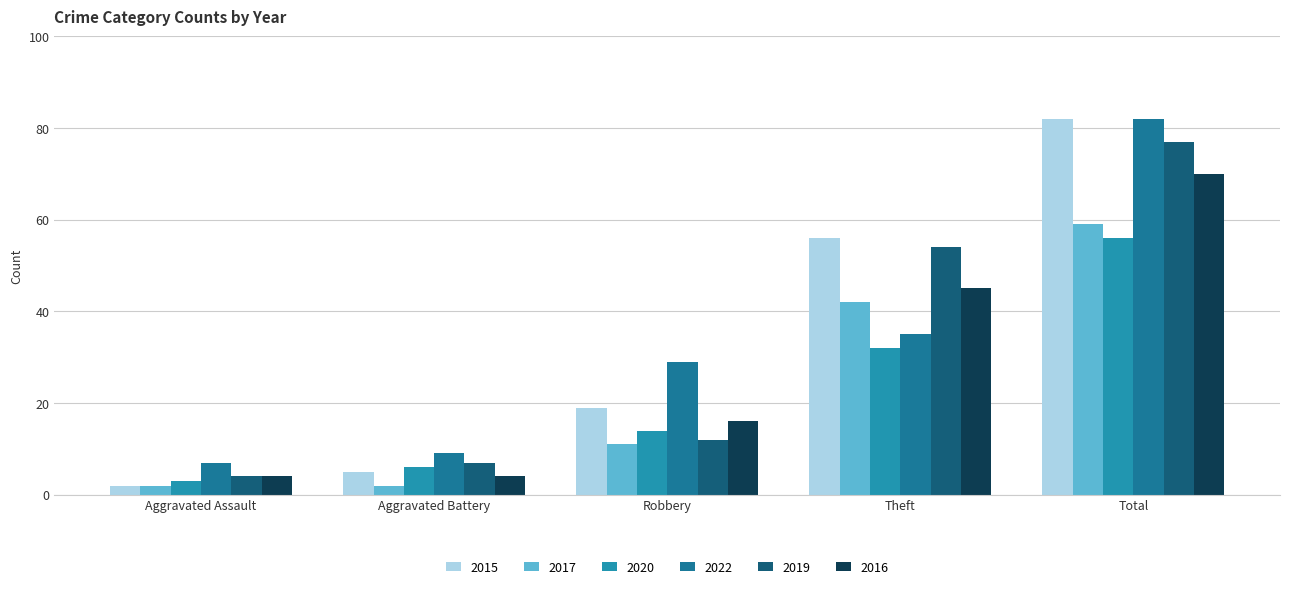

What is the minimum value shown in the chart?

2